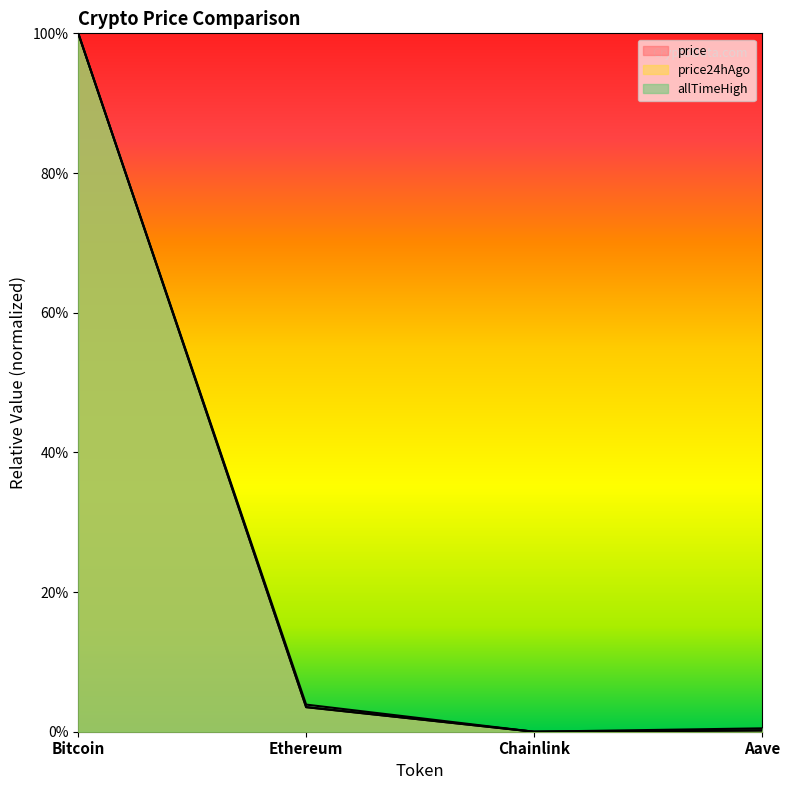

Reading left to right, list all the values displayed in this chart.

price: 1.0	0.0	0.0	0.0
price24hAgo: 1.0	0.0	0.0	0.0
allTimeHigh: 1.0	0.0	0.0	0.0